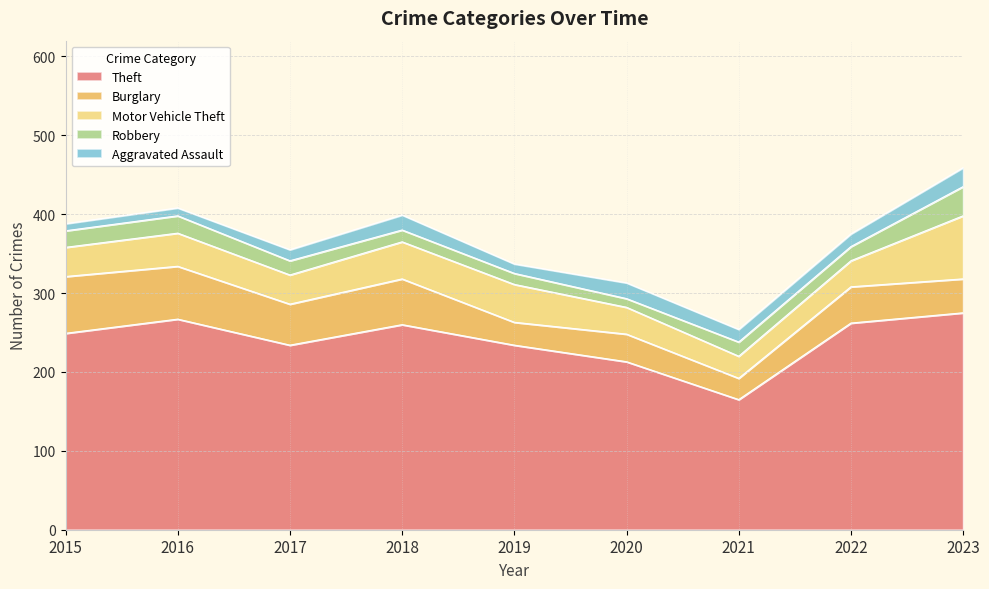

Which series has the largest total across all categories?

Theft